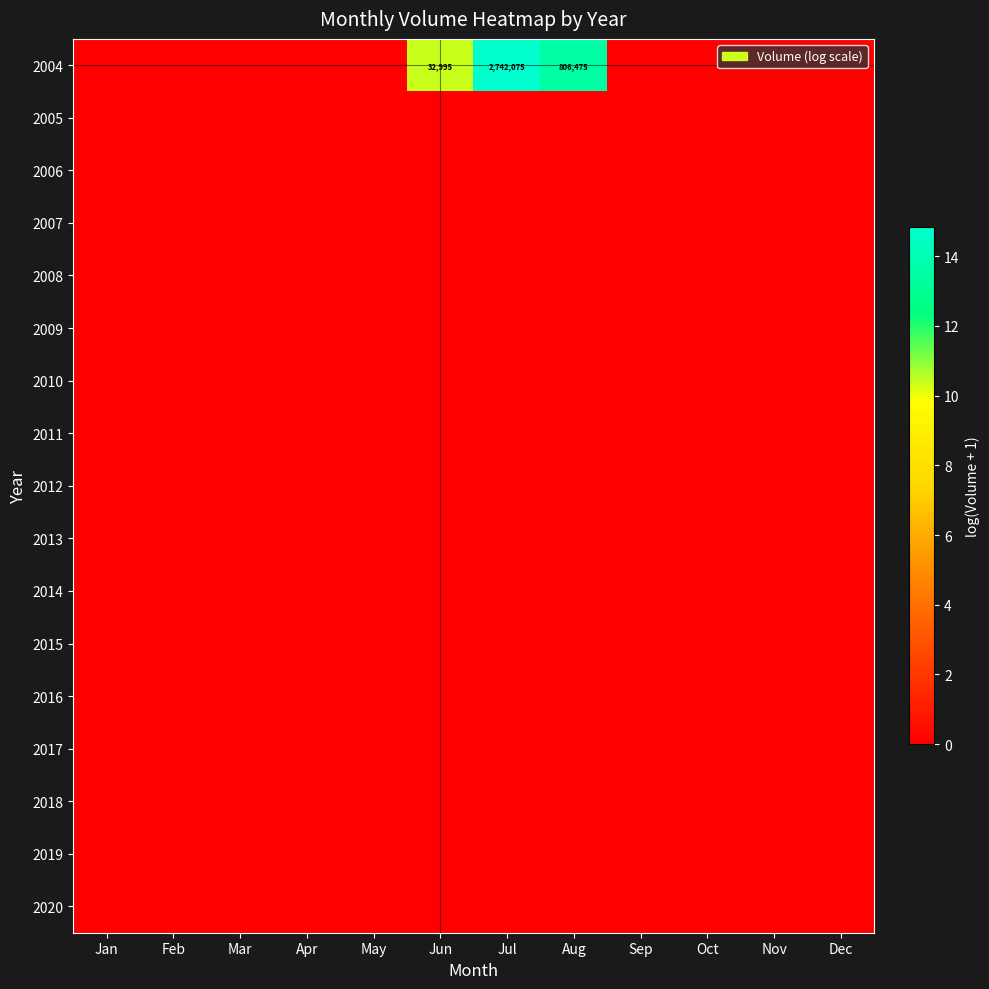

List the labels in order of 2015 value, smallest first.

Jan, Feb, Mar, Apr, May, Jun, Jul, Aug, Sep, Oct, Nov, Dec